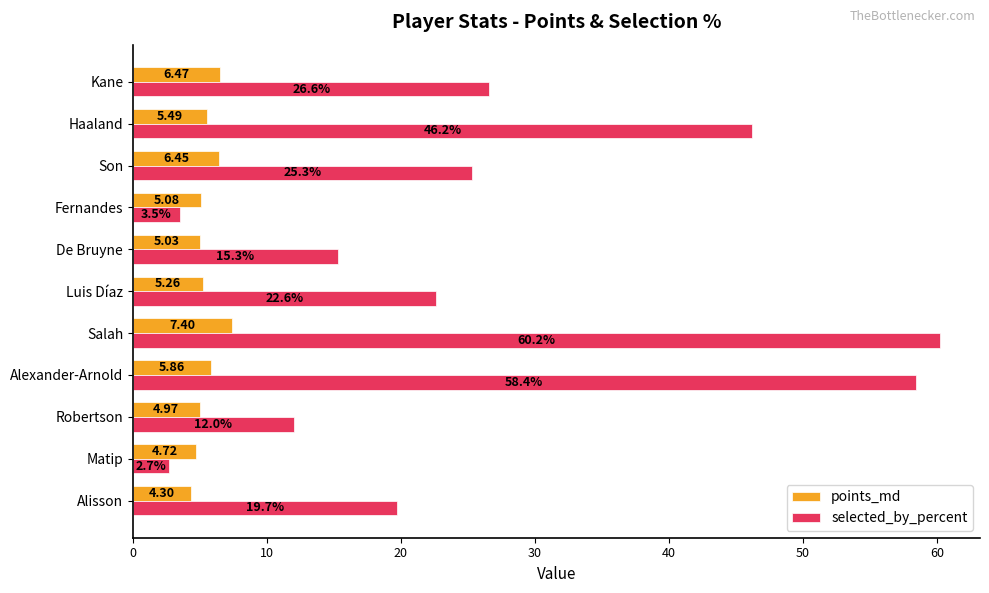

What is the lowest value of the selected_by_percent series?

2.7